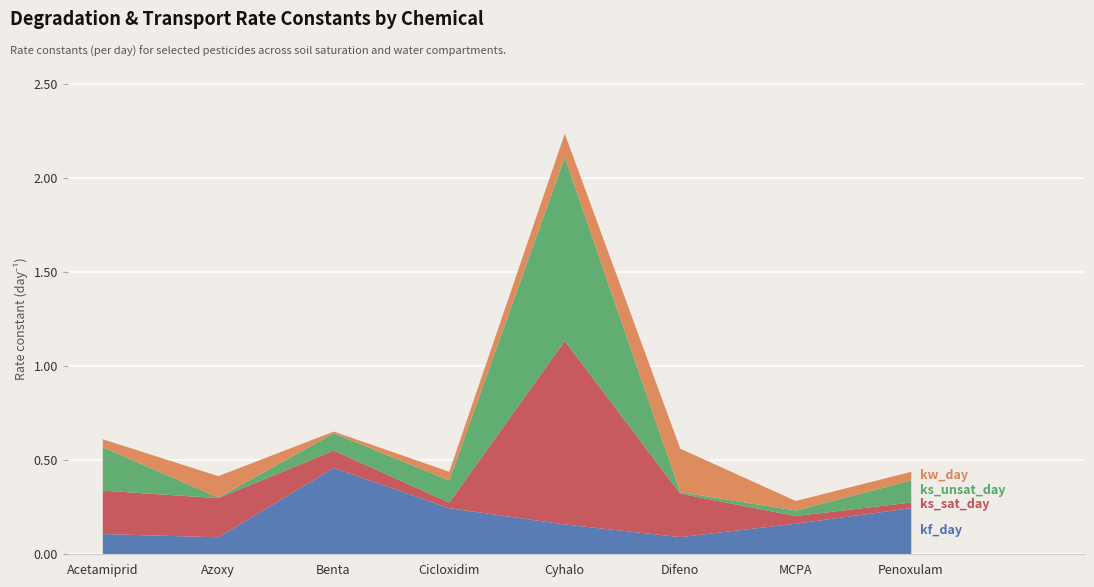

What is the label of the 4th point from the right?

Cyhalo